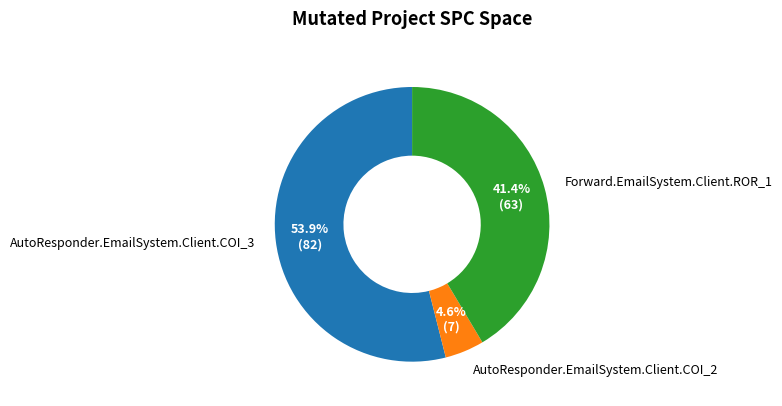

How many segments does this pie chart have?

3